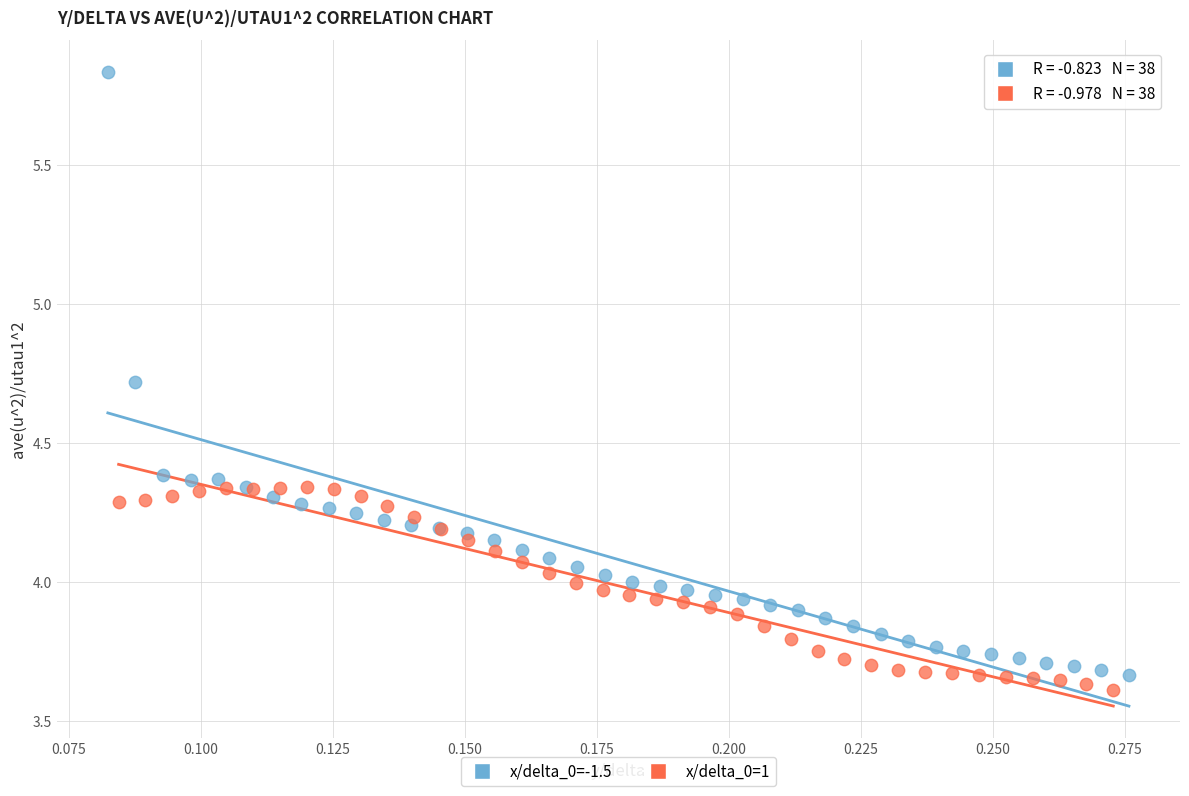

Which series reaches the minimum Y coordinate?

x/delta_0=1